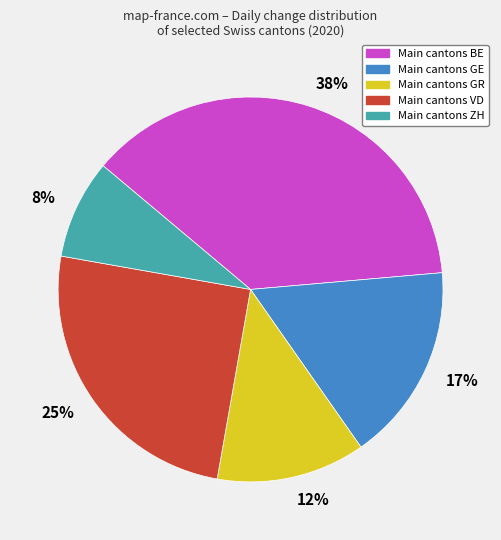

To the nearest percent, what is the difference between the largest and smallest slice percentages?

29%